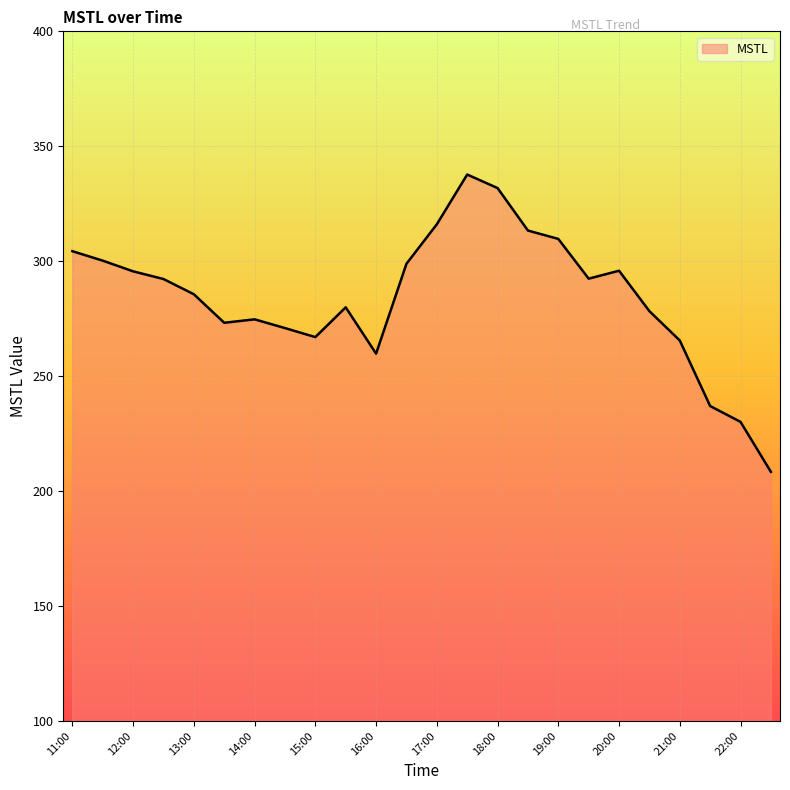

What is the greatest value displayed?

337.7